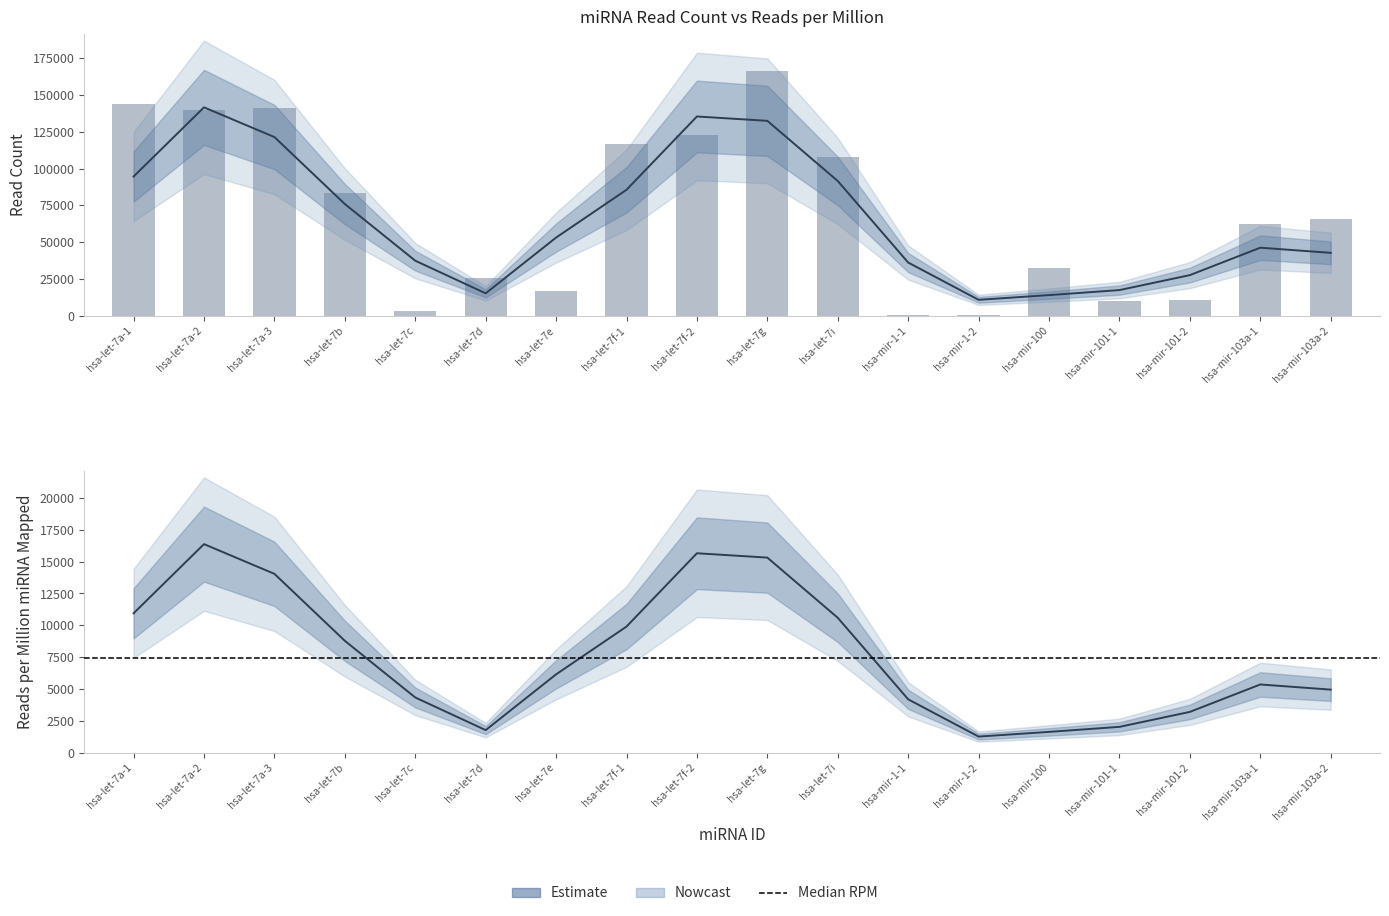

List the labels in order of value, smallest first.

hsa-mir-1-1, hsa-mir-1-2, hsa-let-7c, hsa-mir-101-1, hsa-mir-101-2, hsa-let-7e, hsa-let-7d, hsa-mir-100, hsa-mir-103a-1, hsa-mir-103a-2, hsa-let-7b, hsa-let-7i, hsa-let-7f-1, hsa-let-7f-2, hsa-let-7a-2, hsa-let-7a-3, hsa-let-7a-1, hsa-let-7g